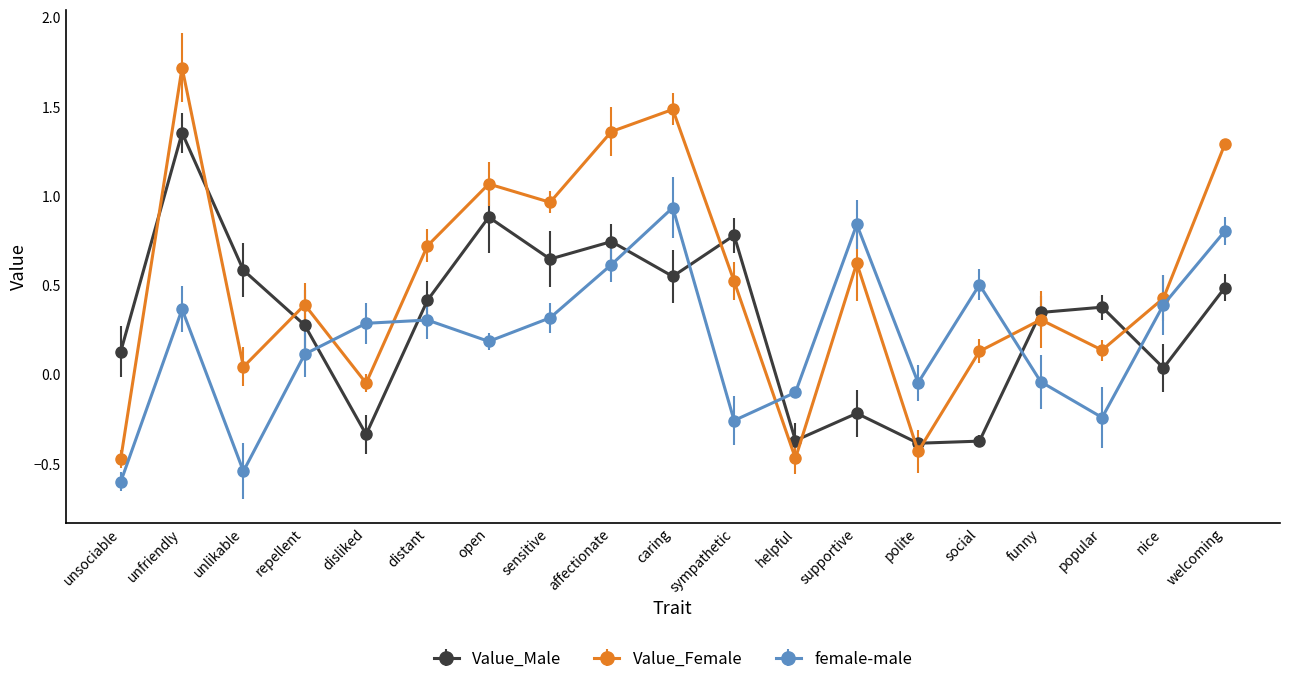

Is it true that Value_Male equals 0.6 at caring?

True